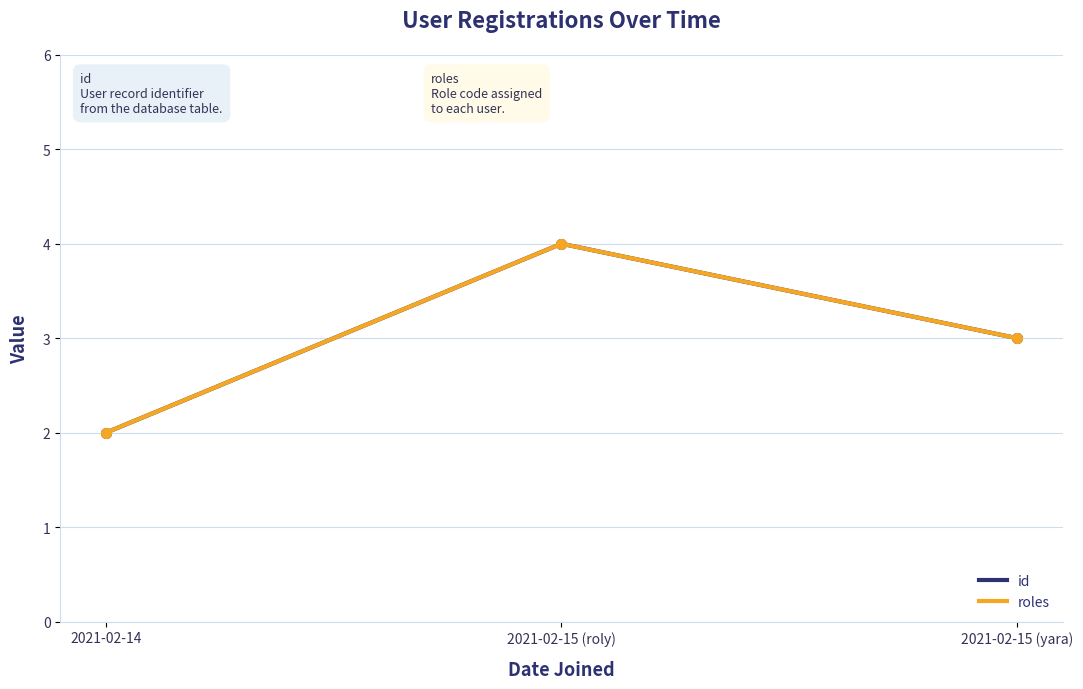

What is the label of the 3rd point from the left?

2021-02-15 (yara)